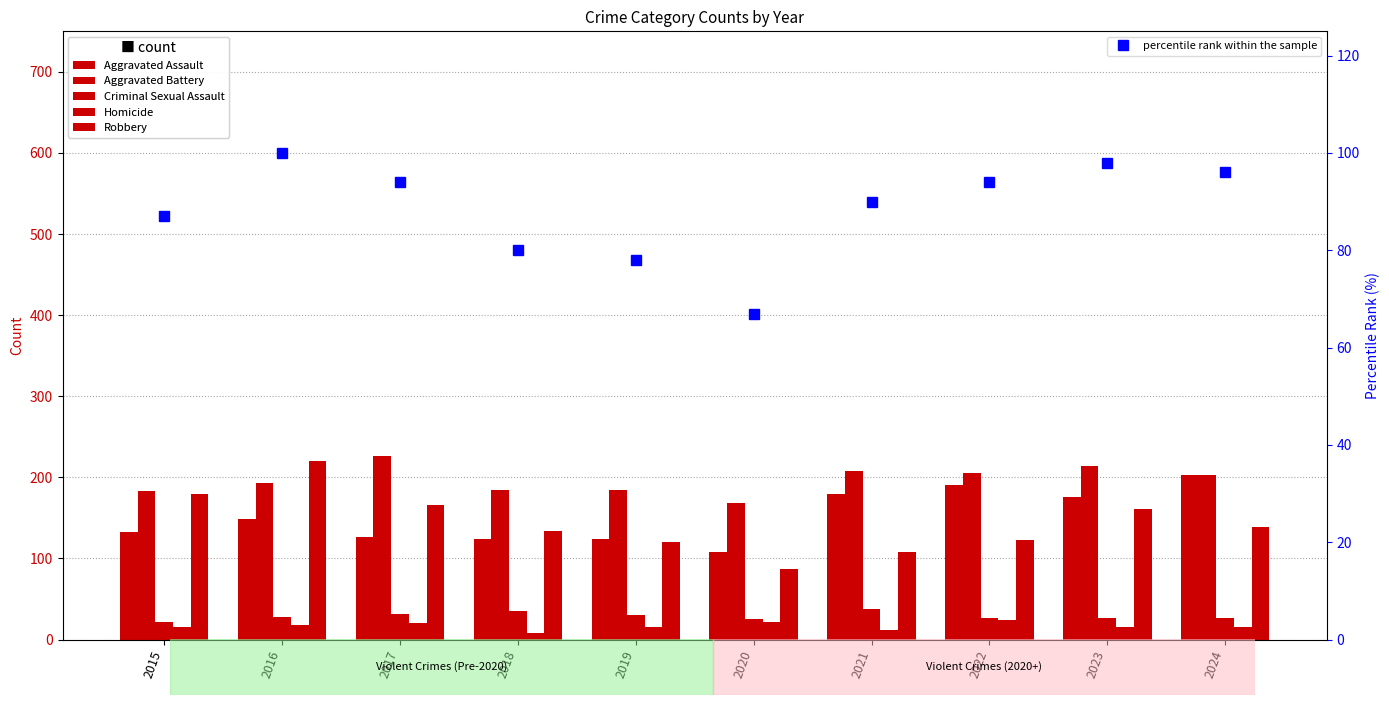

Reading right to left, list all the values displayed in this chart.

Aggravated Assault: 2024=203	2023=176	2022=190	2021=179	2020=108	2019=124	2018=124	2017=126	2016=149	2015=132
Aggravated Battery: 2024=203	2023=214	2022=205	2021=208	2020=168	2019=184	2018=184	2017=226	2016=193	2015=183
Criminal Sexual Assault: 2024=26	2023=26	2022=27	2021=38	2020=25	2019=30	2018=35	2017=31	2016=28	2015=21
Homicide: 2024=15	2023=16	2022=24	2021=12	2020=22	2019=16	2018=8	2017=20	2016=18	2015=15
Robbery: 2024=139	2023=161	2022=123	2021=108	2020=87	2019=120	2018=134	2017=166	2016=220	2015=180
percentile rank within the sample: 2024=96	2023=98	2022=94	2021=90	2020=67	2019=78	2018=80	2017=94	2016=100	2015=87